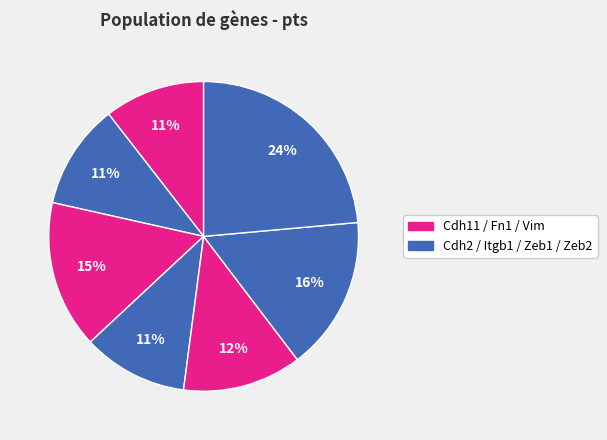

How many segments does this pie chart have?

7